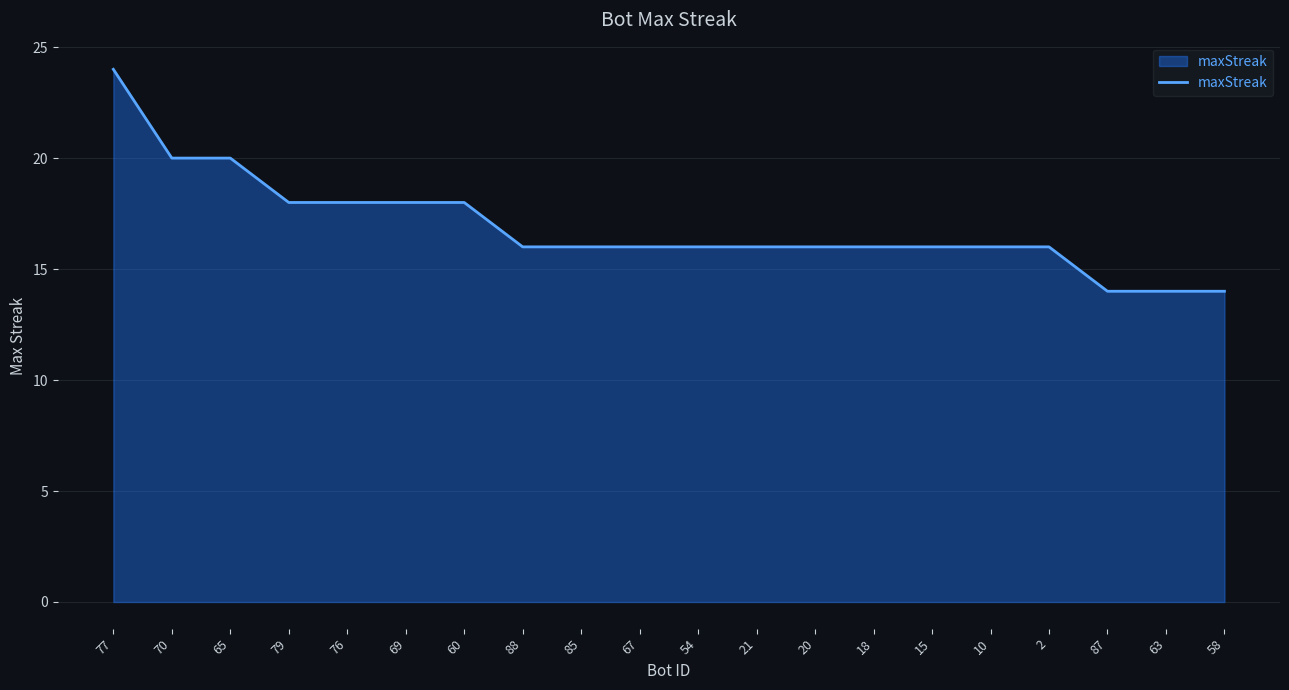

What is the sum of the values at 60 and 67?

34